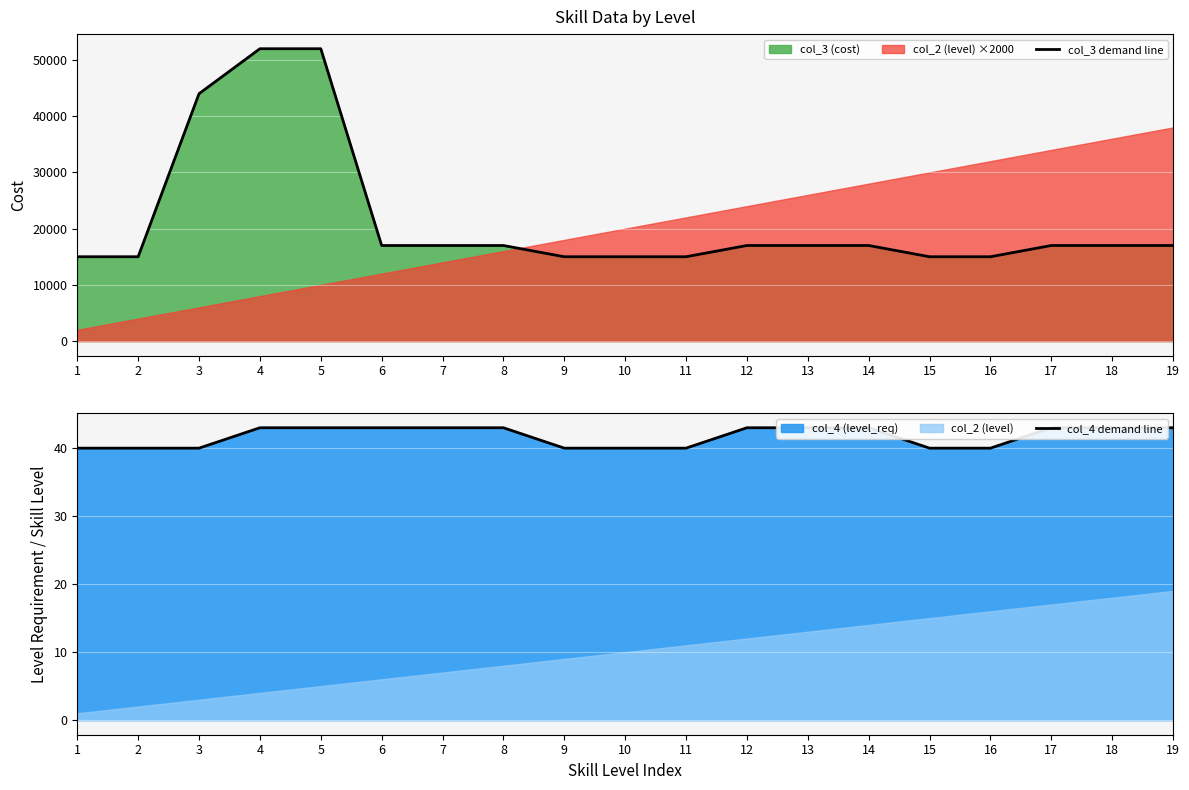

True or false: col_4 demand line and col_3 demand line intersect in this chart.

False